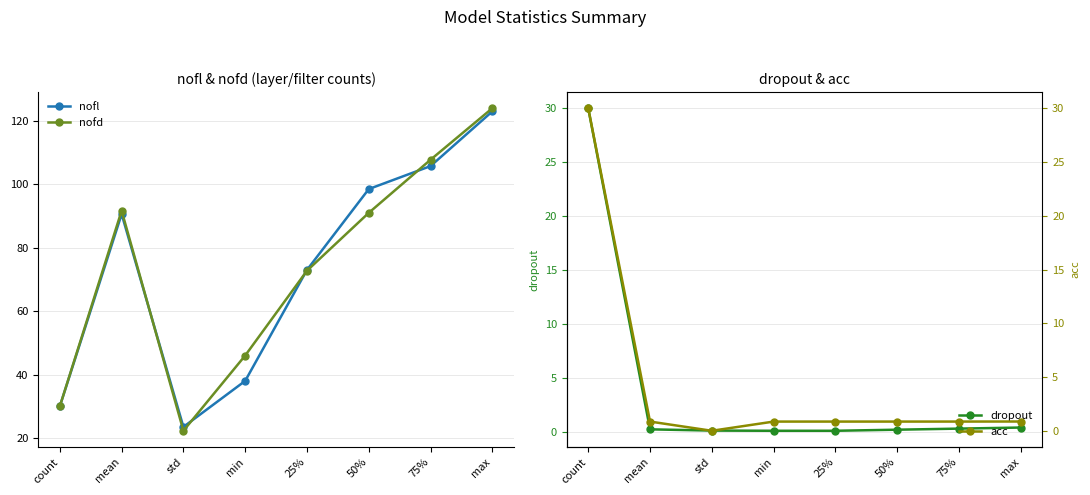

What is the sum of all acc values?

35.2